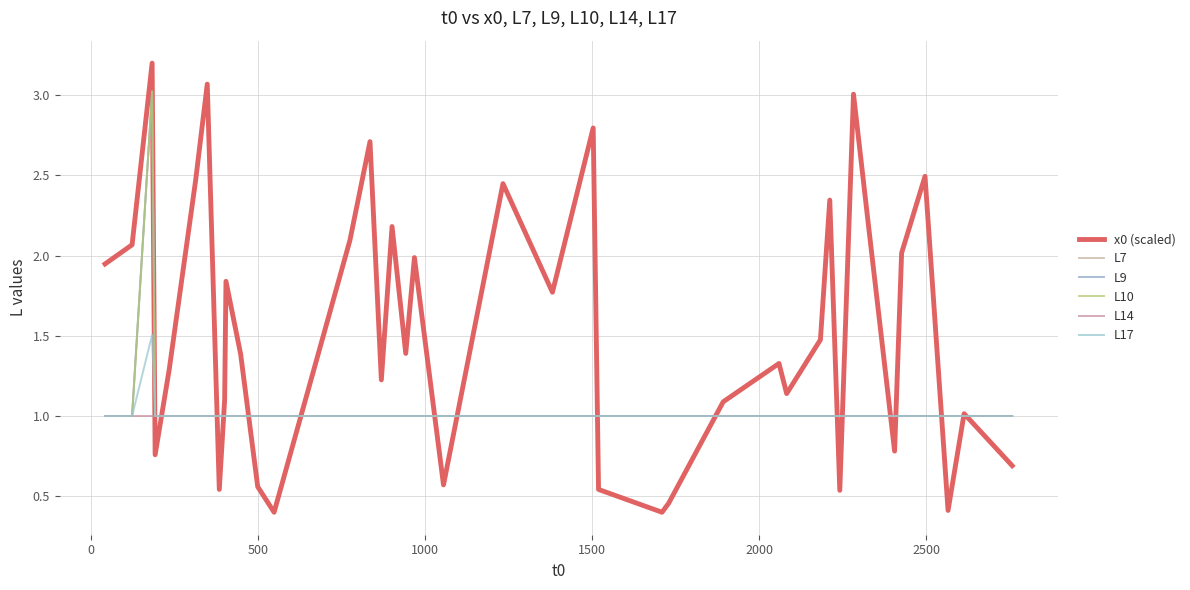

True or false: L7 and L17 intersect in this chart.

False